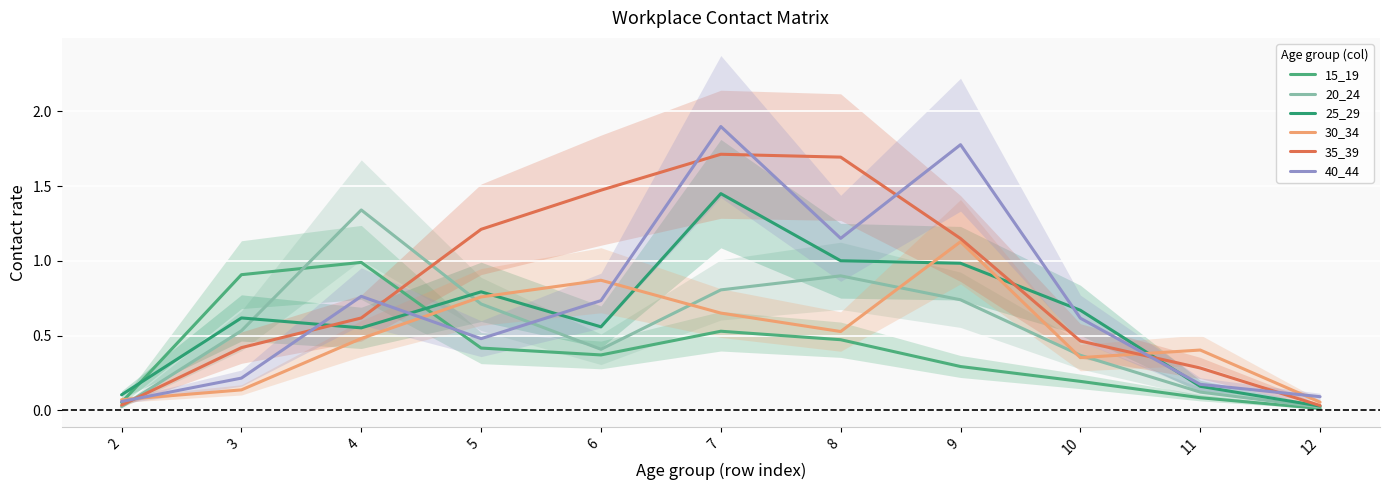

Which series ends up on top after the final intersection of 15_19 and 20_24?

20_24